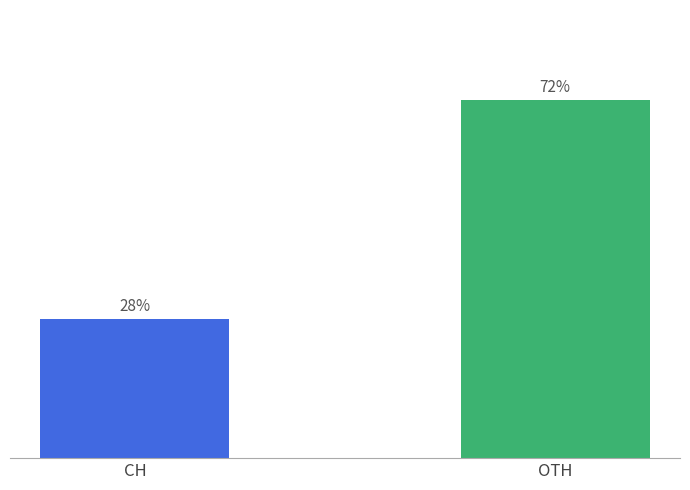

What is the difference between the maximum and minimum values?

44